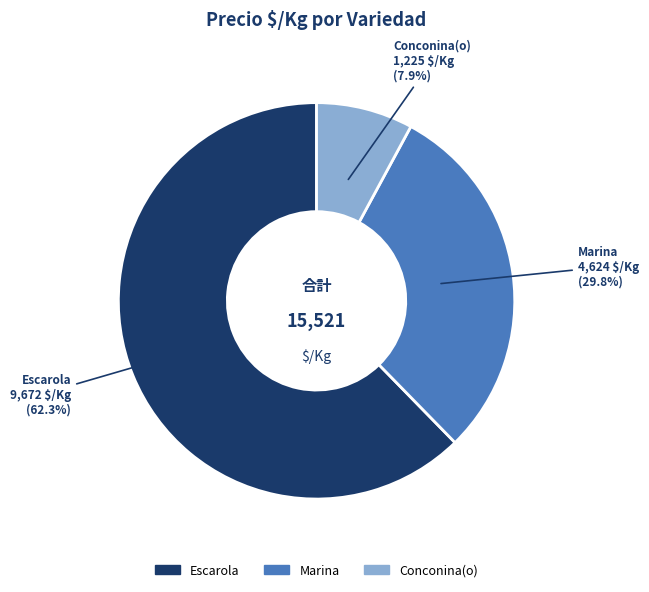

Is there any slice that represents more than half of the pie?

Yes